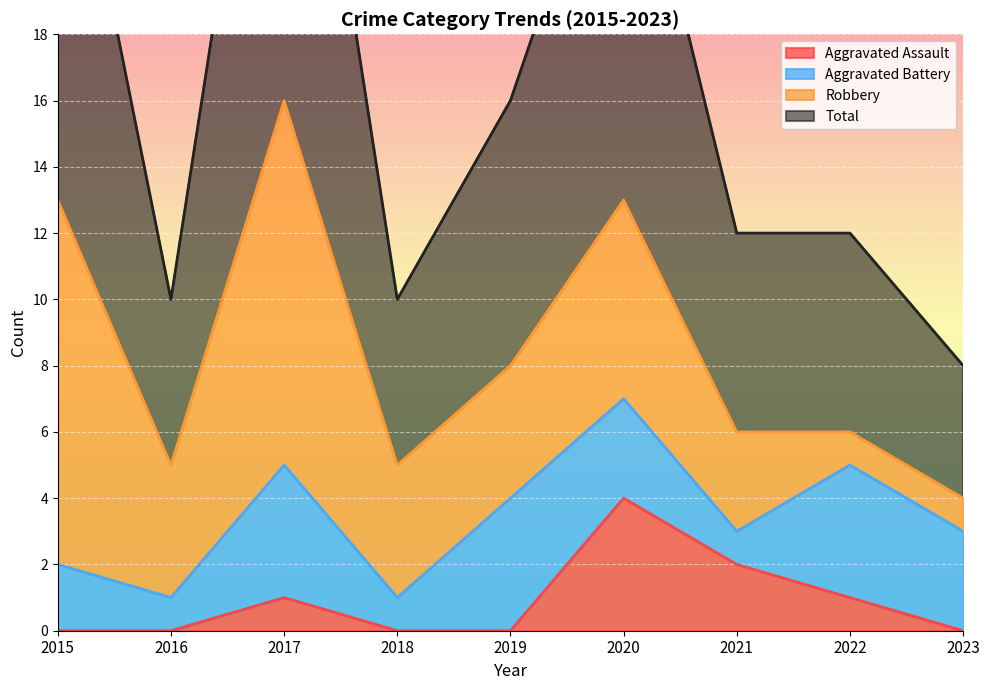

Is it true that Aggravated Assault equals 0 at 2016?

True